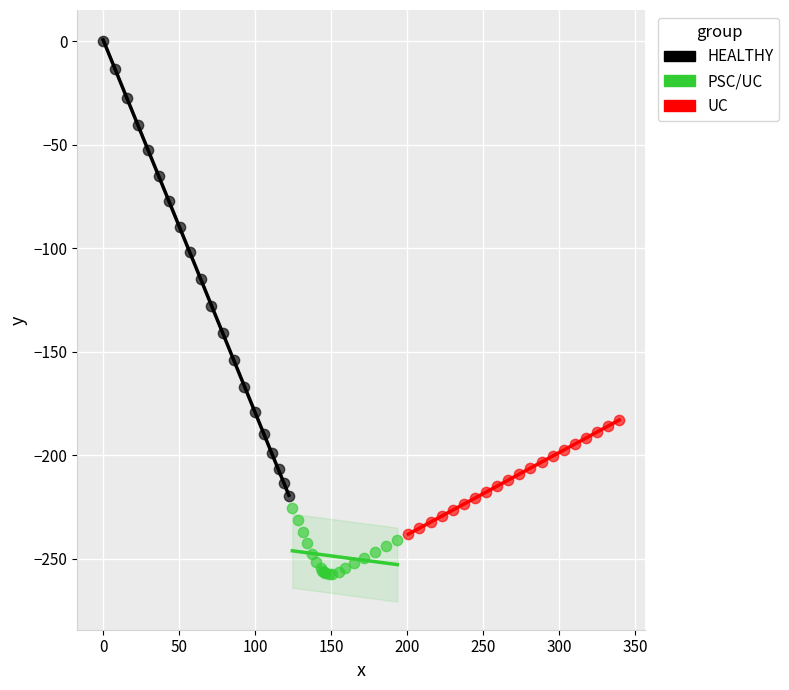

Which series has the widest spread of Y values?

HEALTHY